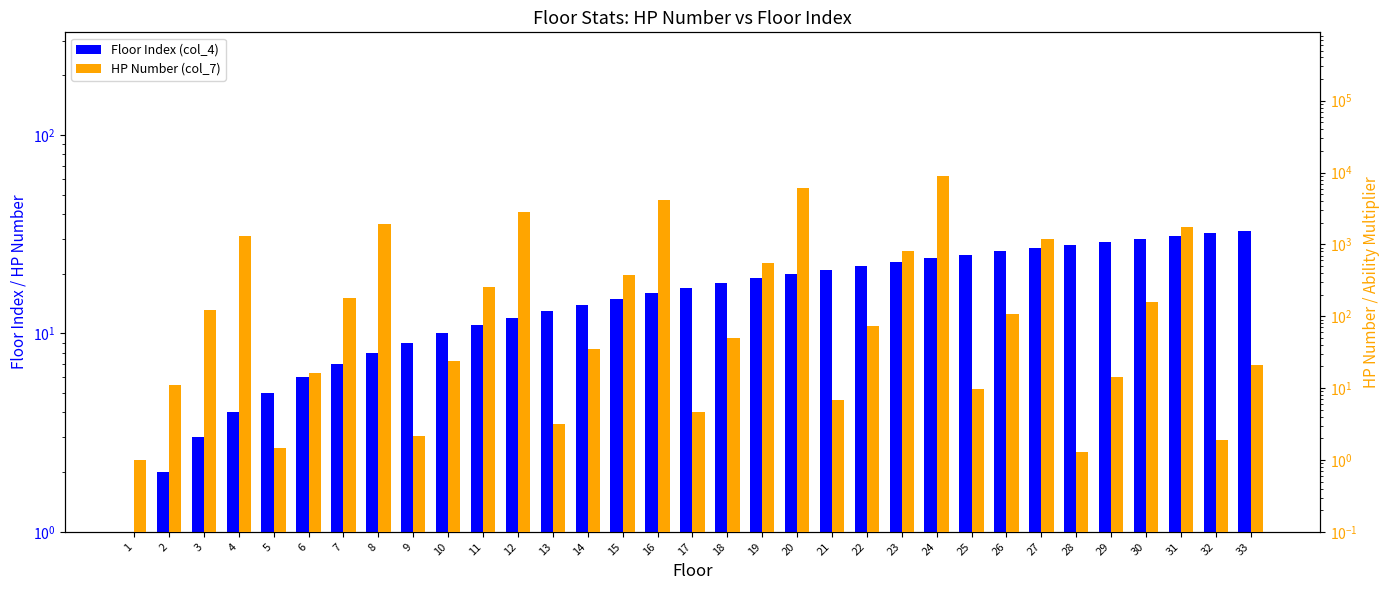

What is the lowest value of the Floor Index (col_4) series?

1.0